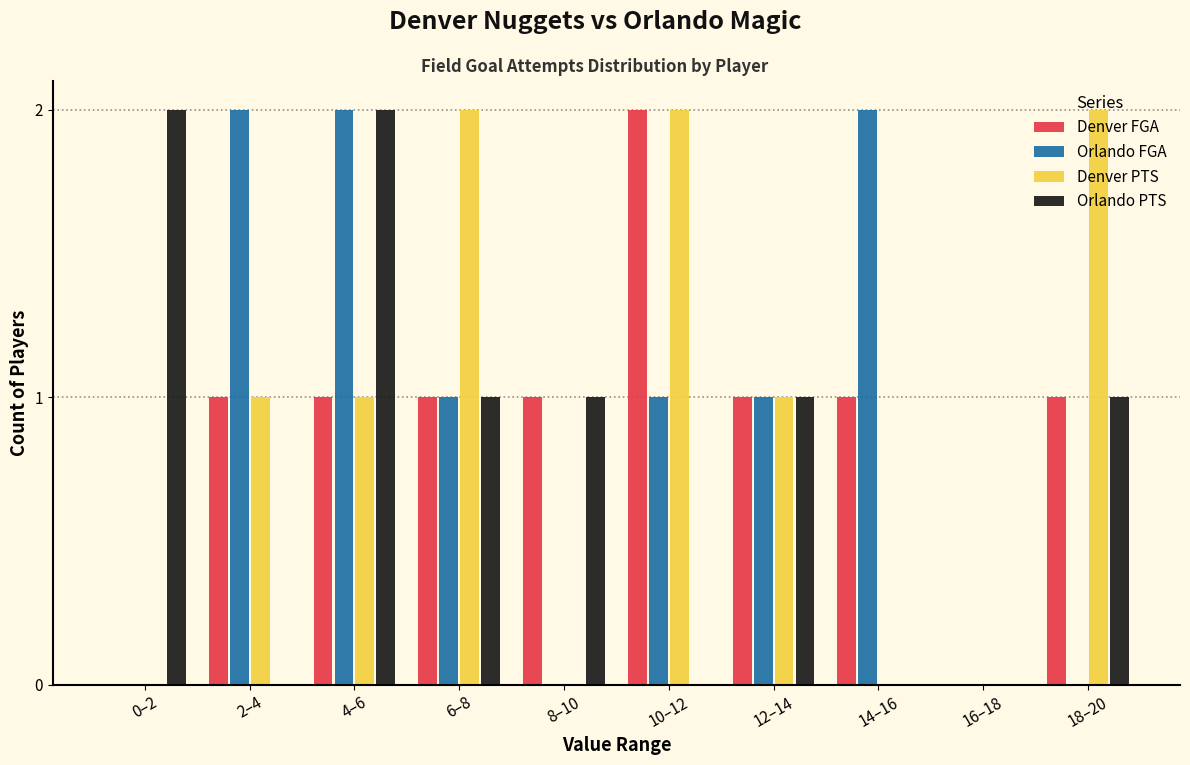

At which category is the sum across all series the highest?

4–6